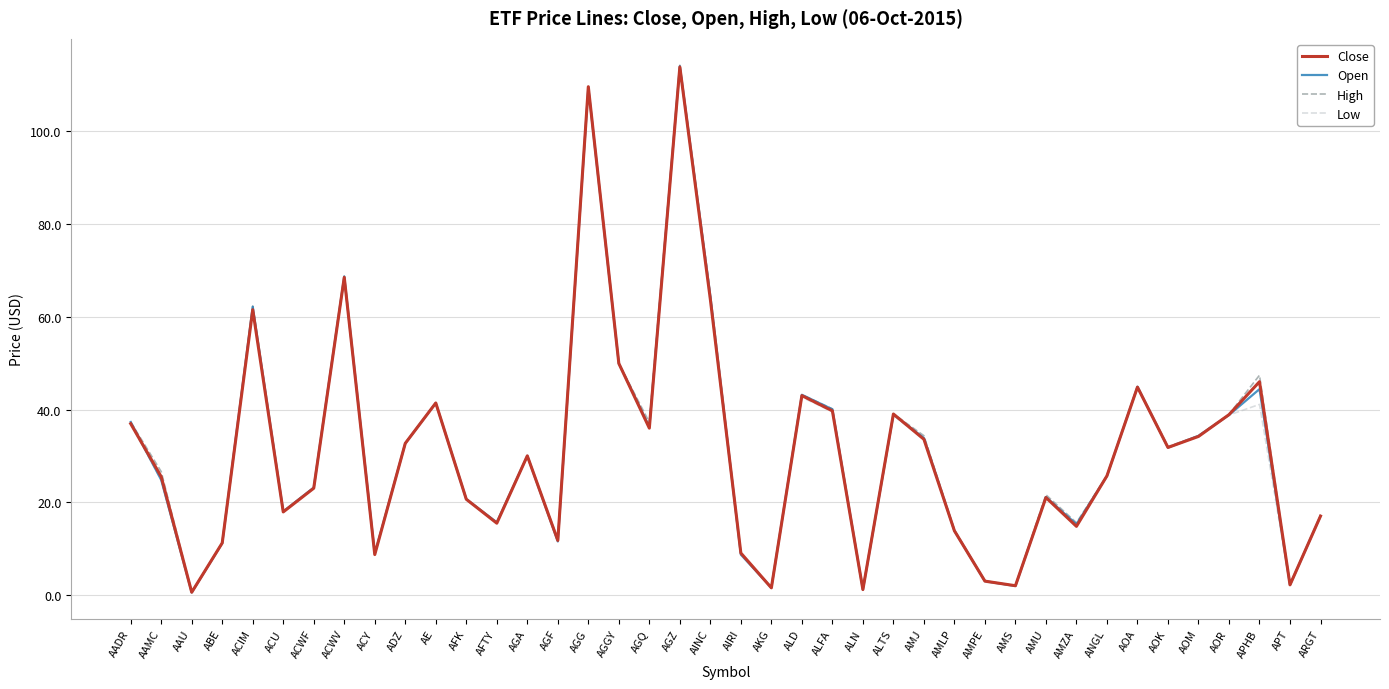

How many lines are shown in the chart?

4